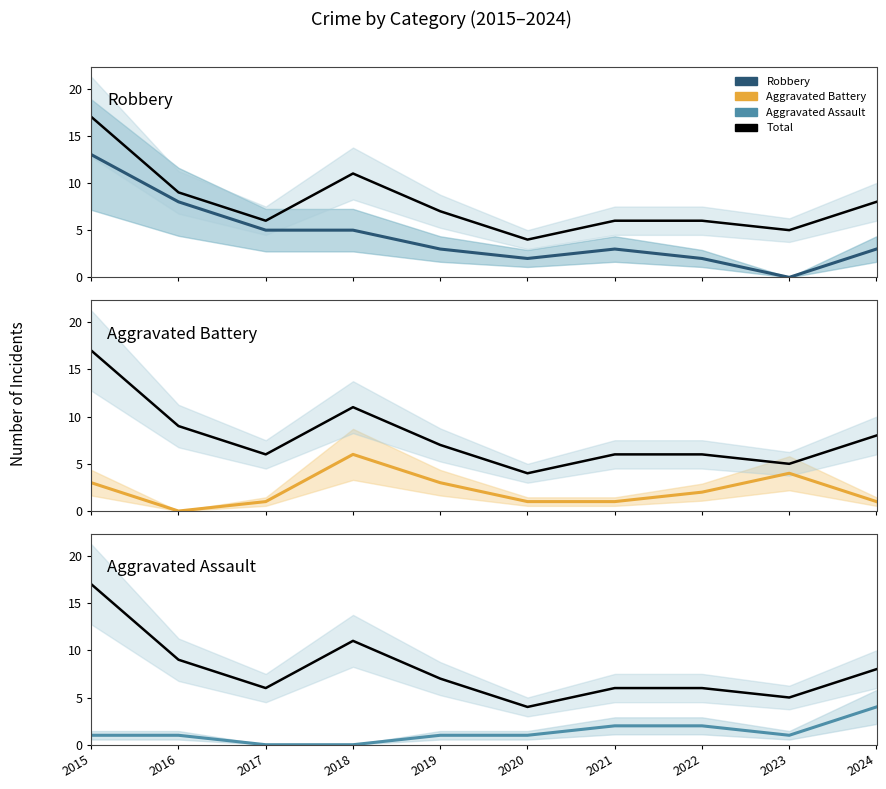

In Aggravated Battery, how many points are lower than both neighbors (excluding endpoints)?

1